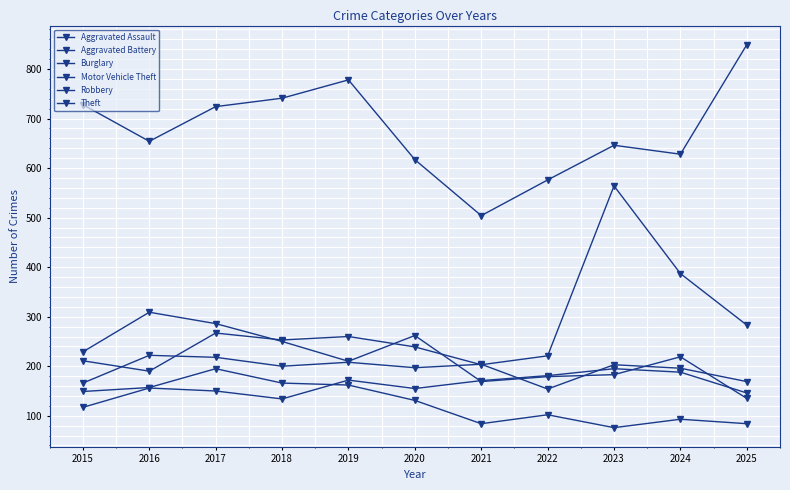

True or false: Motor Vehicle Theft and Burglary intersect in this chart.

False